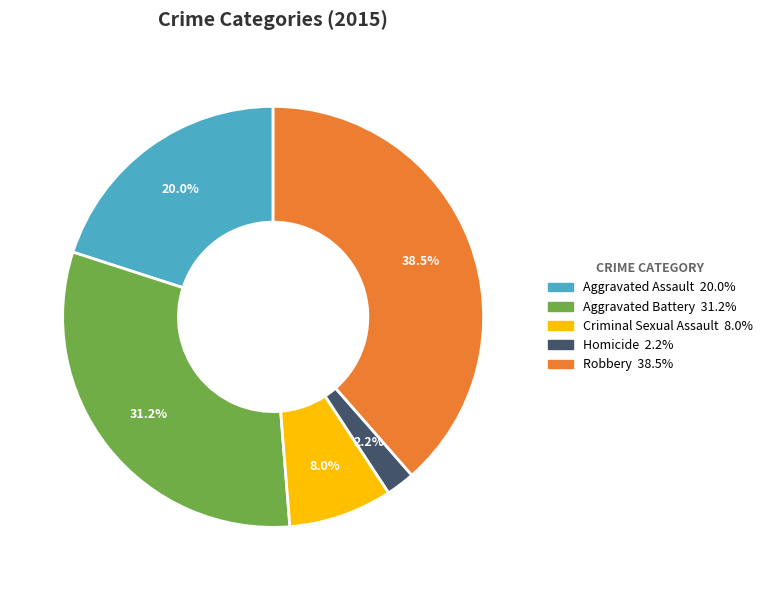

Does any single category account for the majority?

No